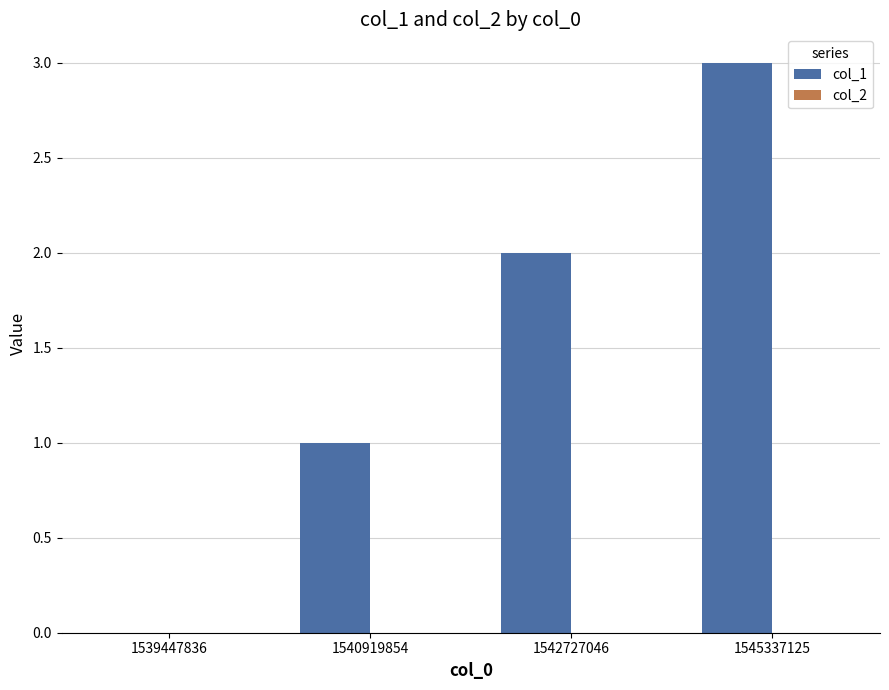

Which has a higher value, 1540919854 or 1539447836?

1540919854